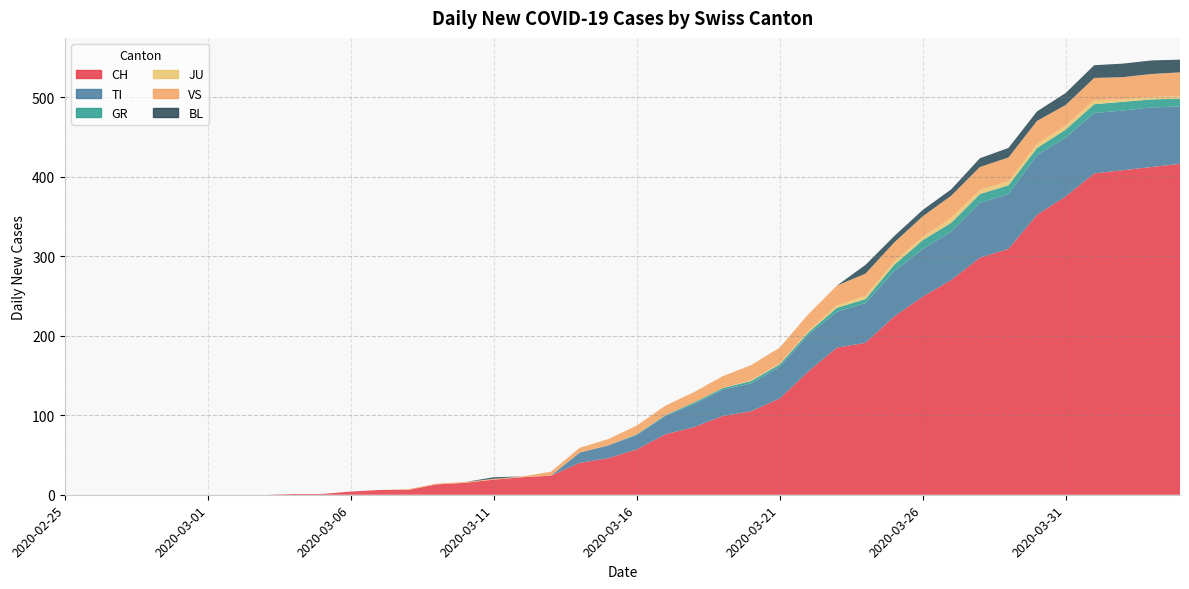

Reading left to right, transcribe all the data shown in this chart.

CH: 0	0	0	0	0	0	0	0	1	1	4	6	6	13	15	19	22	24	40	46	57	76	85	99	105	121	155	185	191	224	249	270	298	309	352	375	404	408	412	416
TI: 0	0	0	0	0	0	0	0	0	0	0	0	0	0	0	0	0	0	13	16	18	23	29	33	35	40	46	45	50	57	60	61	69	69	75	74	76	75	75	72
GR: 0	0	0	0	0	0	0	0	0	0	0	0	0	0	0	0	0	0	0	0	1	1	2	2	3	3	3	5	5	8	11	11	11	11	9	10	11	11	10	10
JU: 0	0	0	0	0	0	0	0	0	0	0	0	0	0	0	0	0	0	0	0	0	0	0	0	1	1	2	3	4	4	4	6	5	5	5	5	5	3	3	3
VS: 0	0	0	0	0	0	0	0	0	0	0	0	1	1	1	1	1	5	6	8	11	12	13	15	19	20	21	25	28	24	26	28	29	30	29	26	28	28	29	30
BL: 0	0	0	0	0	0	0	0	0	0	0	0	0	0	0	2	0	0	0	0	0	0	0	0	0	0	0	0	11	8	8	8	11	12	12	15	16	17	17	16